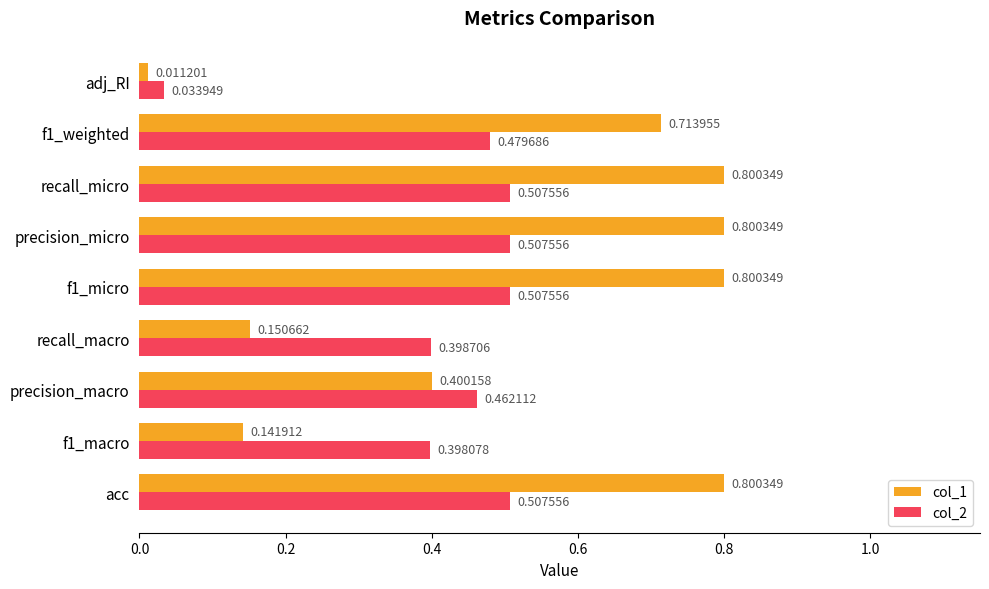

Which label corresponds to the smallest value in the chart?

adj_RI